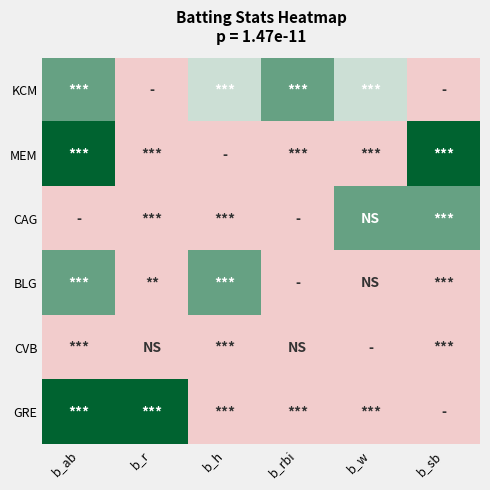

Reading left to right, extract all data points from this chart.

KCM: b_ab=4	b_r=0	b_h=3	b_rbi=4	b_w=3	b_sb=0
MEM: b_ab=5	b_r=0	b_h=0	b_rbi=0	b_w=0	b_sb=5
CAG: b_ab=0	b_r=0	b_h=0	b_rbi=0	b_w=4	b_sb=4
BLG: b_ab=4	b_r=0	b_h=4	b_rbi=0	b_w=0	b_sb=0
CVB: b_ab=0	b_r=0	b_h=0	b_rbi=0	b_w=0	b_sb=0
GRE: b_ab=5	b_r=5	b_h=0	b_rbi=0	b_w=0	b_sb=0